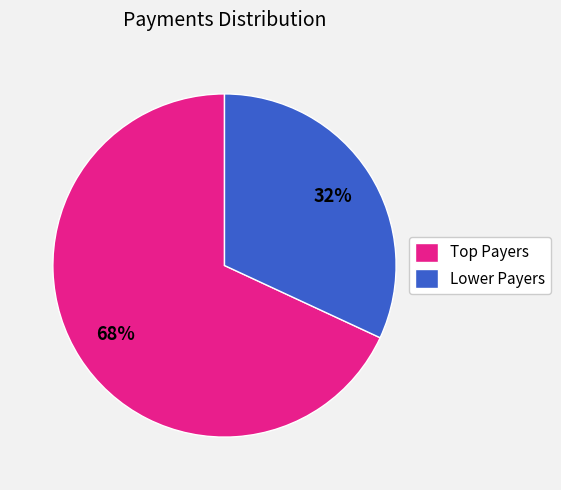

To the nearest percent, what portion does Lower Payers represent?

32%